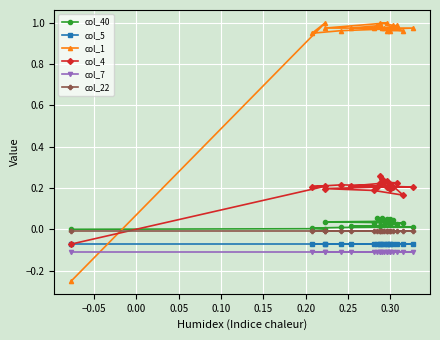

Reading right to left, list all the values displayed in this chart.

col_40: 0.1	0.1	0.1	0.0	0.0	0.0	0.0	0.0	0.0	0.0	0.0	0.0	0.0	0.0	0.0	0.0	0.0	0.0	0.0	0.0
col_5: -0.1	-0.1	-0.1	-0.1	-0.1	-0.1	-0.1	-0.1	-0.1	-0.1	-0.1	-0.1	-0.1	-0.1	-0.1	-0.1	-0.1	-0.1	-0.1	-0.1
col_1: 1.0	1.0	1.0	1.0	1.0	1.0	1.0	1.0	1.0	1.0	1.0	1.0	1.0	1.0	1.0	1.0	1.0	1.0	1.0	-0.2
col_4: 0.2	0.2	0.2	0.2	0.2	0.3	0.2	0.2	0.2	0.2	0.2	0.2	0.2	0.2	0.2	0.2	0.2	0.2	0.2	-0.1
col_7: -0.1	-0.1	-0.1	-0.1	-0.1	-0.1	-0.1	-0.1	-0.1	-0.1	-0.1	-0.1	-0.1	-0.1	-0.1	-0.1	-0.1	-0.1	-0.1	-0.1
col_22: -0.0	-0.0	-0.0	-0.0	-0.0	-0.0	-0.0	-0.0	-0.0	-0.0	-0.0	-0.0	-0.0	-0.0	-0.0	-0.0	-0.0	-0.0	-0.0	-0.0